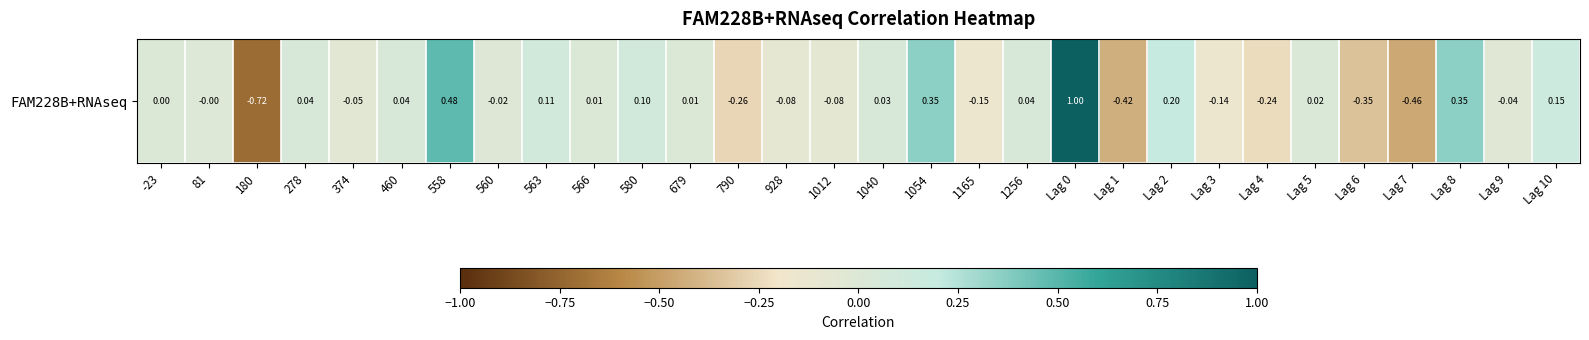

What is the minimum value shown in the chart?

-0.7